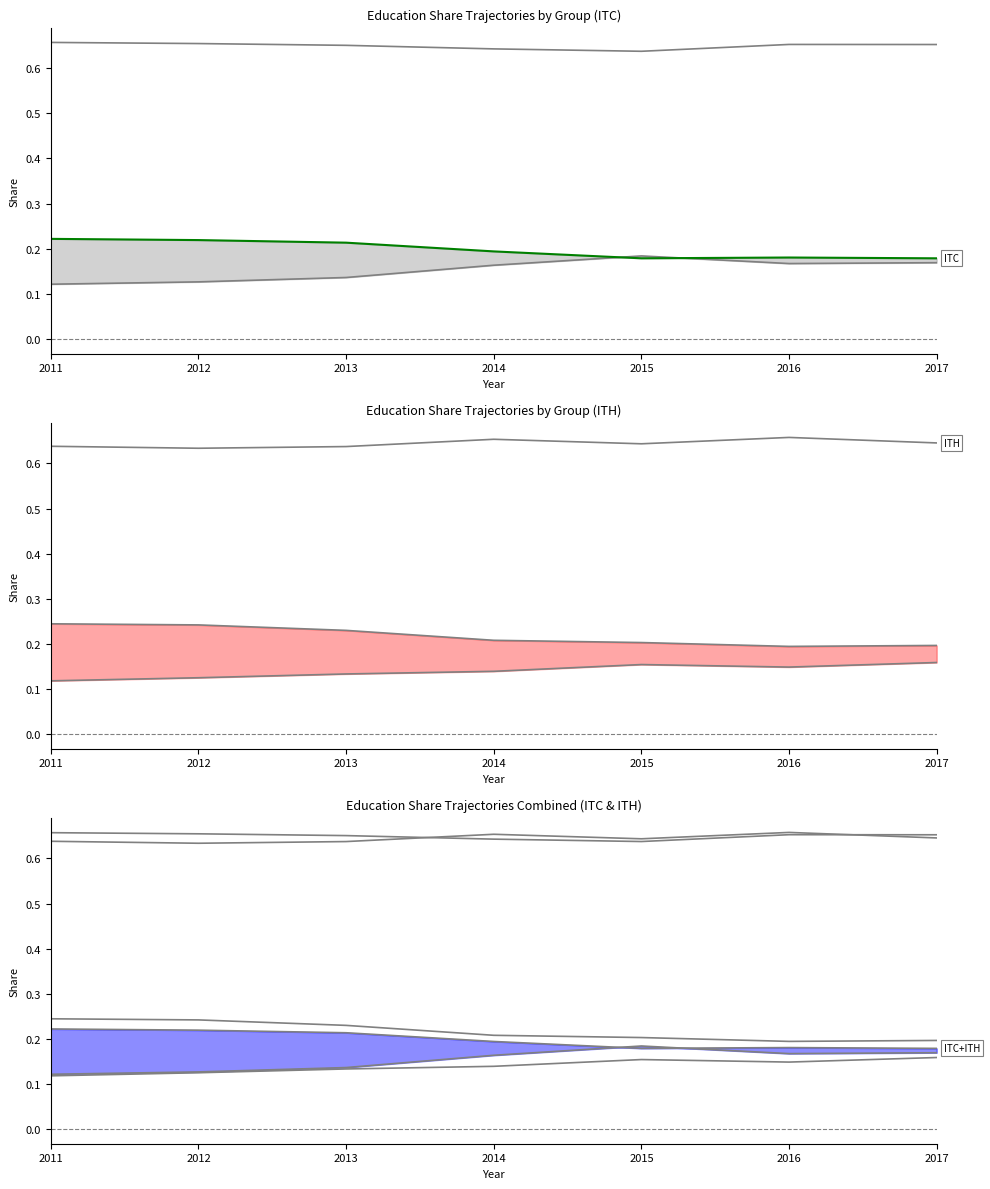

At which category is the sum across all series the highest?

2015